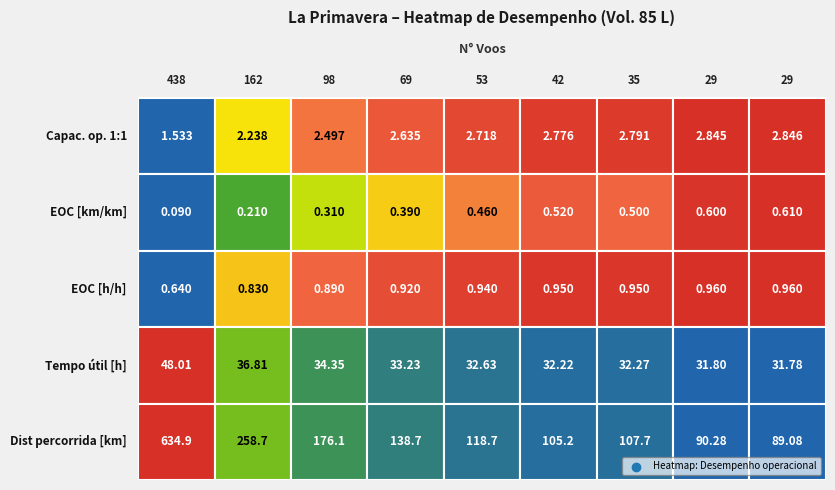

Reading left to right, what are all the values shown in this chart?

Capacidade operacional [ha/h]: 0=1.5	1=2.2	2=2.5	3=2.6	4=2.7	5=2.8	6=2.8	7=2.8	8=2.8
EOC [km/km]: 0=0.1	1=0.2	2=0.3	3=0.4	4=0.5	5=0.5	6=0.5	7=0.6	8=0.6
EOC [h/h]: 0=0.6	1=0.8	2=0.9	3=0.9	4=0.9	5=0.9	6=0.9	7=1.0	8=1.0
Tempo util [h]: 0=48.0	1=36.8	2=34.4	3=33.2	4=32.6	5=32.2	6=32.3	7=31.8	8=31.8
Distancia percorrida [km]: 0=634.9	1=258.7	2=176.1	3=138.7	4=118.7	5=105.2	6=107.7	7=90.3	8=89.1